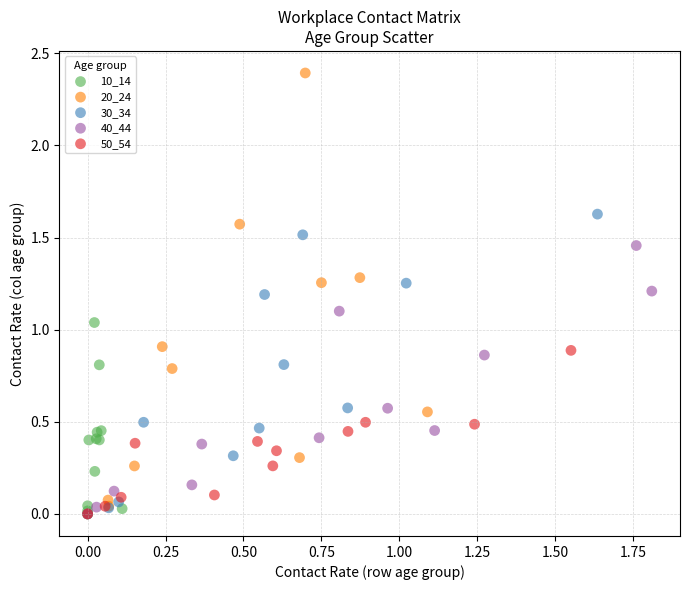

What are all the series names shown in the legend?

10_14, 20_24, 30_34, 40_44, 50_54